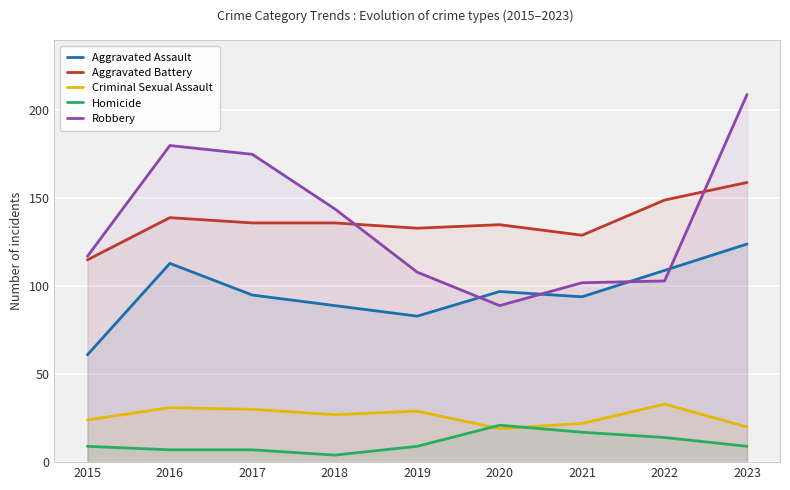

How many lines are shown in the chart?

5